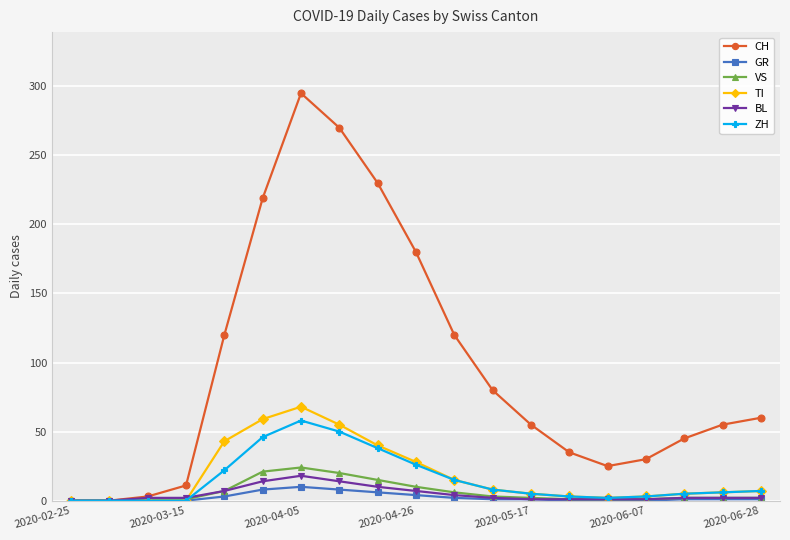

At how many categories does at least one series exceed 107?

7